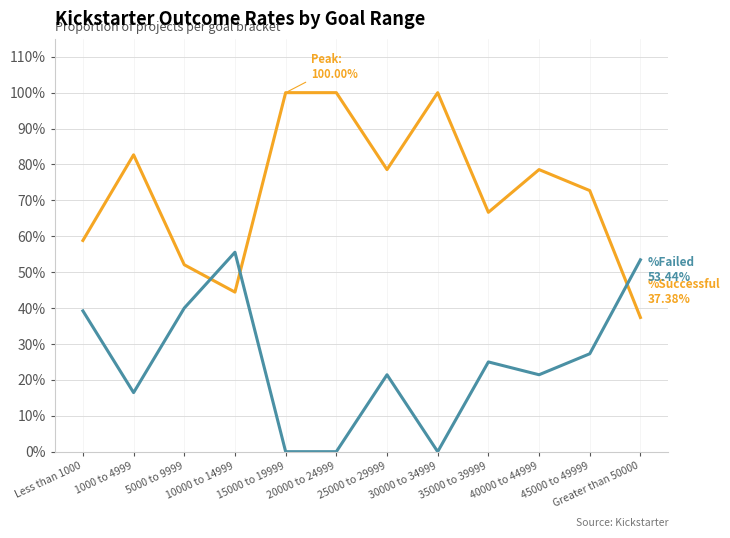

What is the difference between the highest and lowest values at 40000 to 44999?

0.6